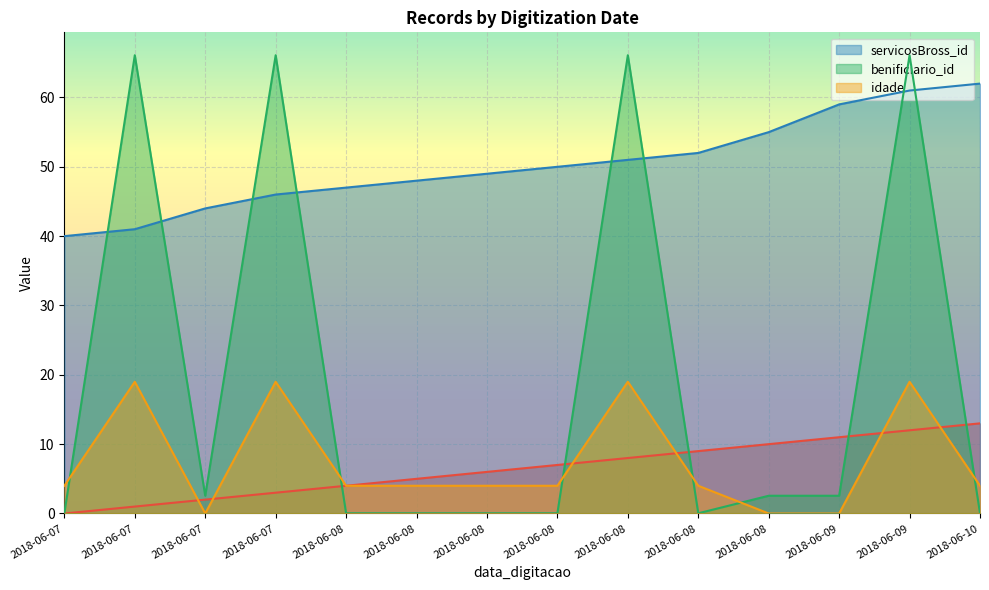

At which label does _NúmLinha first exceed 7?

2018-06-08